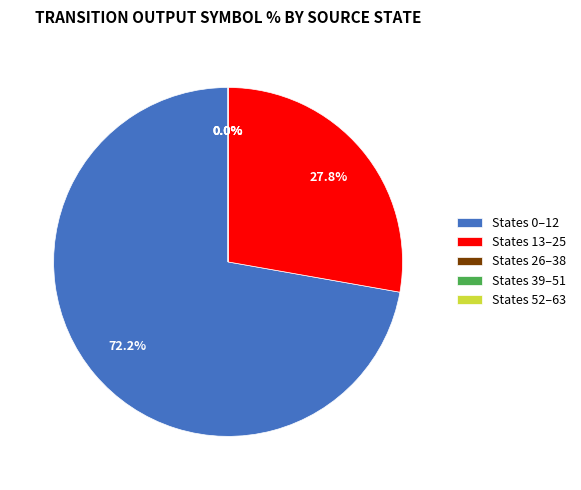

What is the largest slice in the pie chart?

state 0